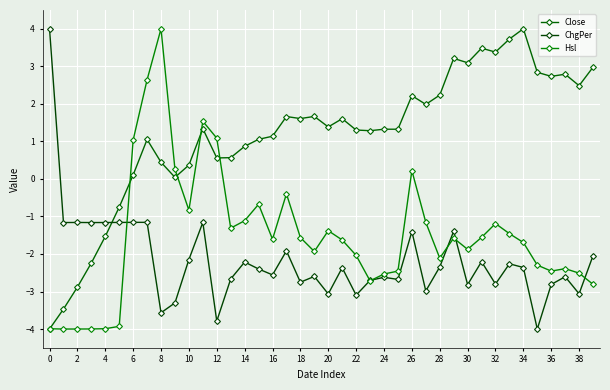

How many values in the Close series exceed 1?

27